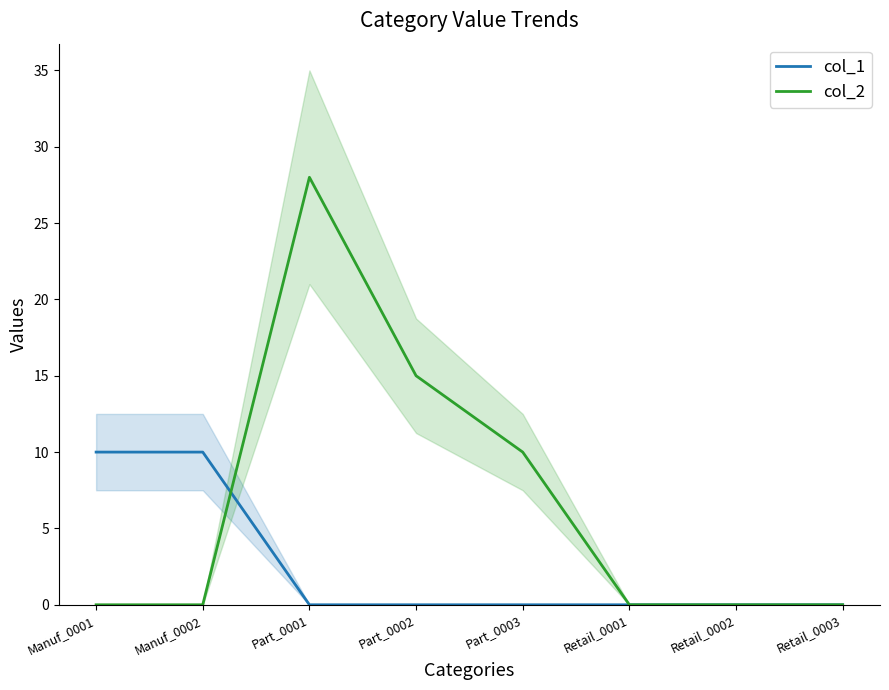

What is the maximum value shown in the chart?

28